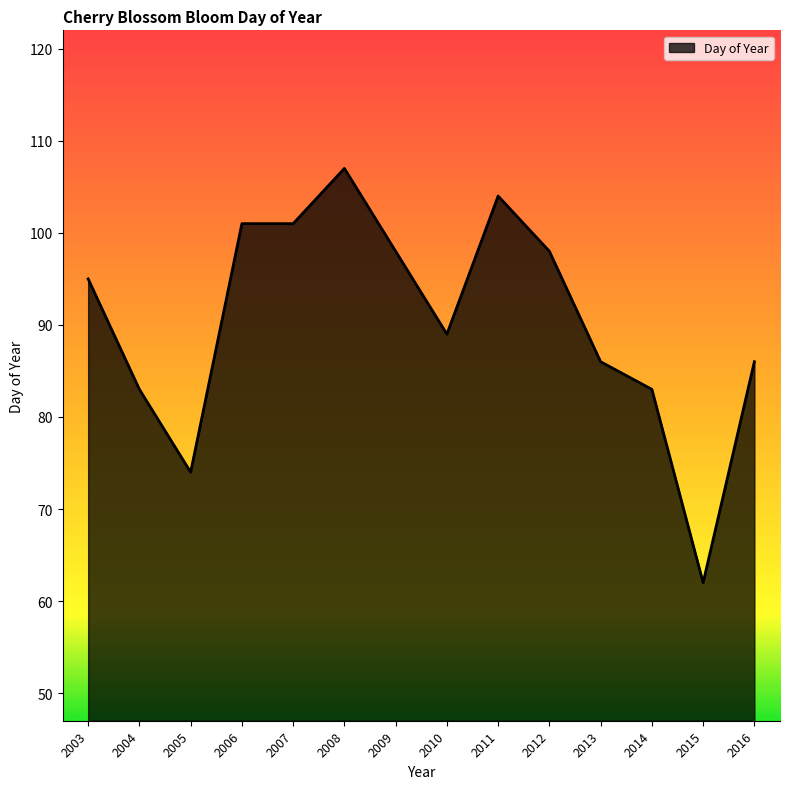

What is the change in value from 2015 to 2016?

+24